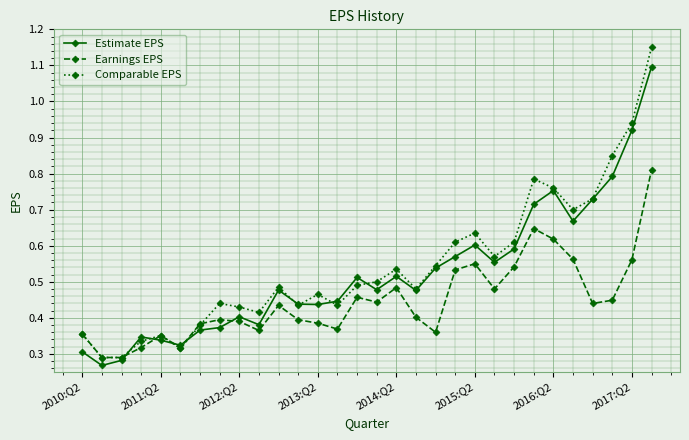

How many categories are shown in the chart?

30